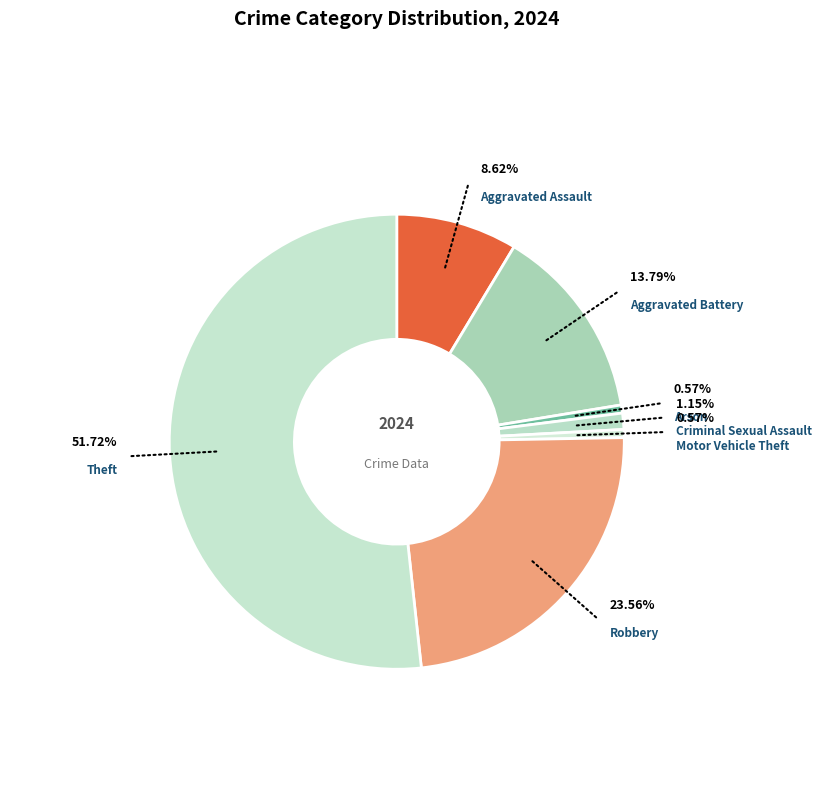

What percentage do Aggravated Assault and Robbery together represent?

32.2%